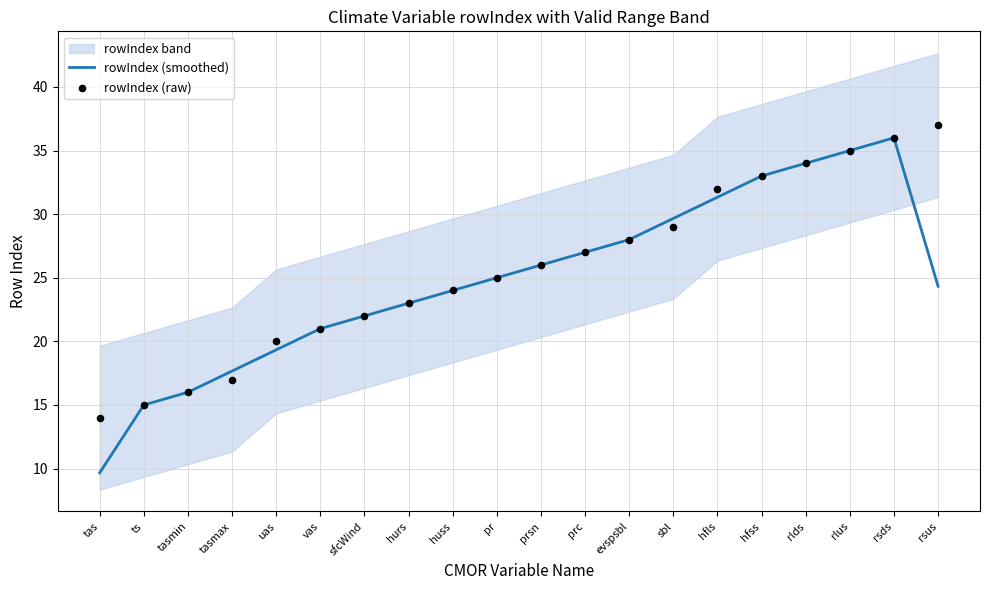

At which category is the sum across all series the highest?

rsds